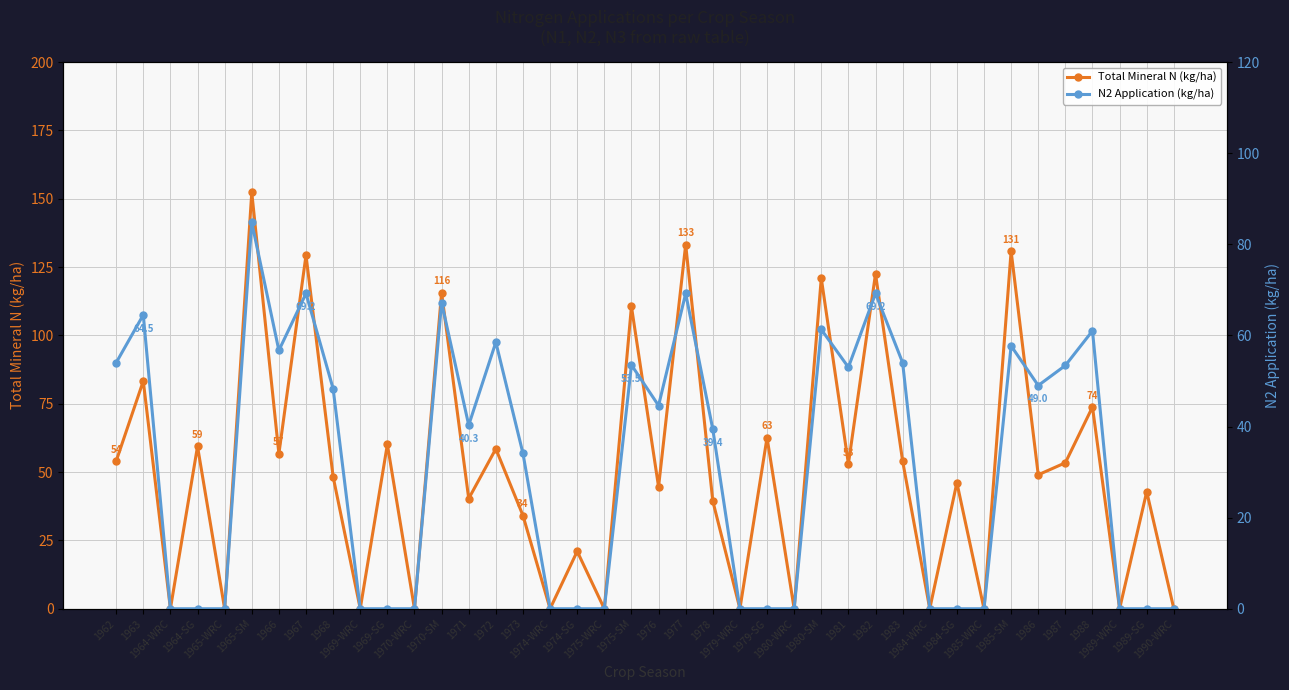

How many lines are shown in the chart?

2